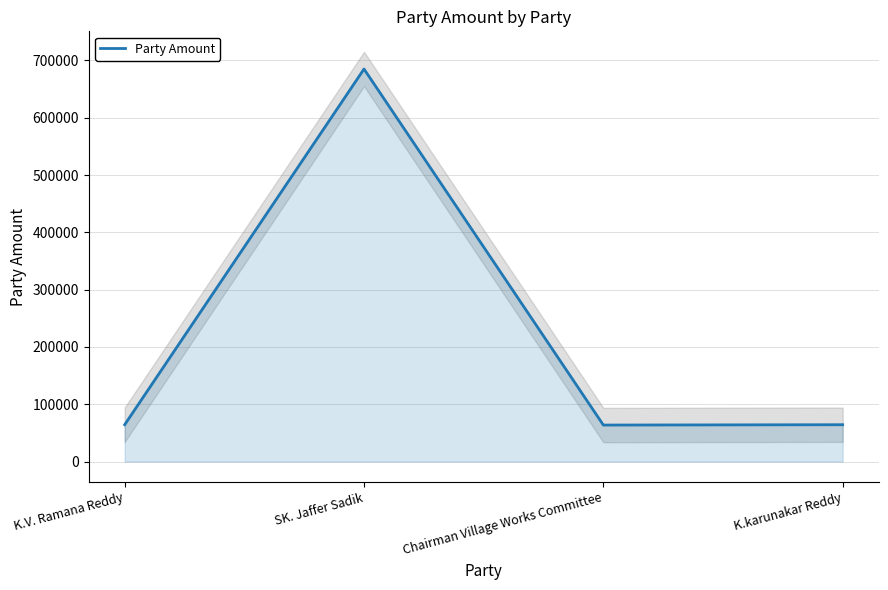

What is the difference between the values at K.karunakar Reddy and SK. Jaffer Sadik?

620742